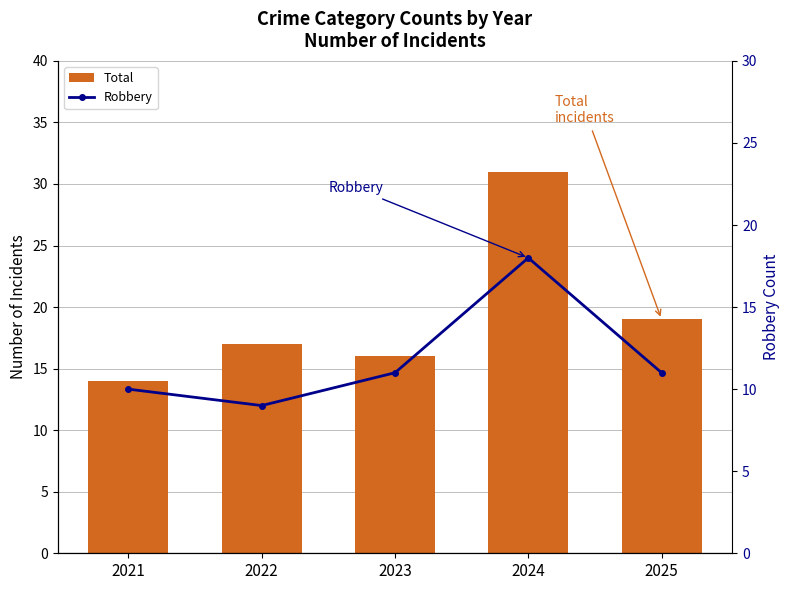

How many series are shown in this chart?

2